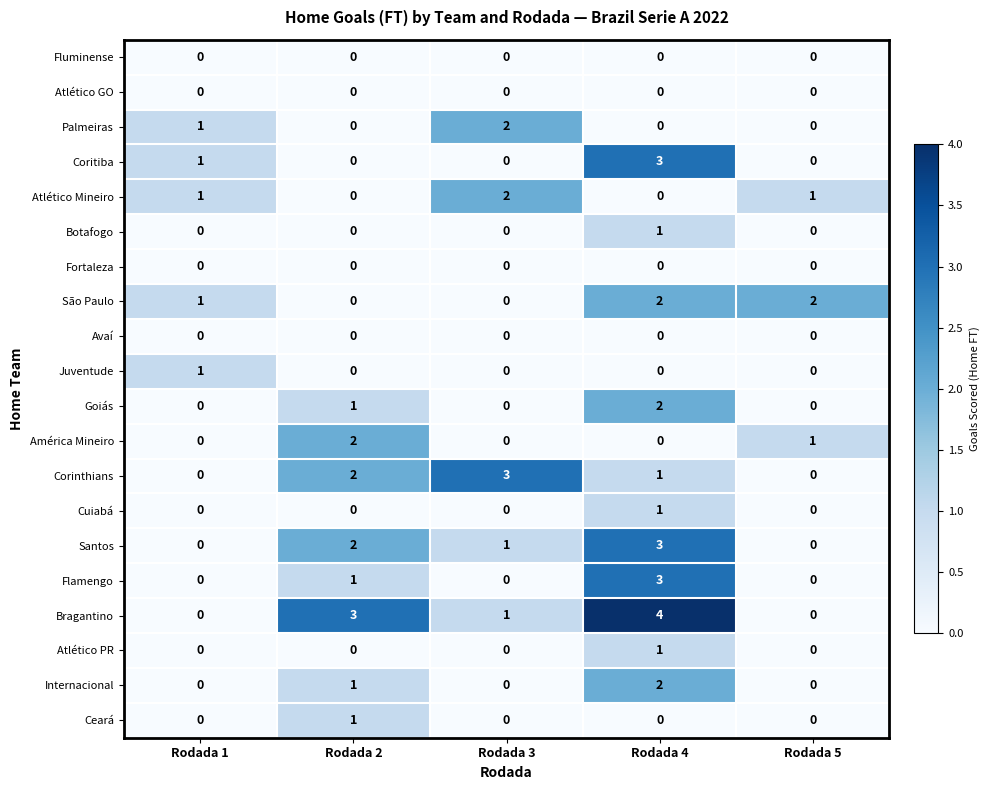

Which series has the largest range (max minus min)?

Bragantino